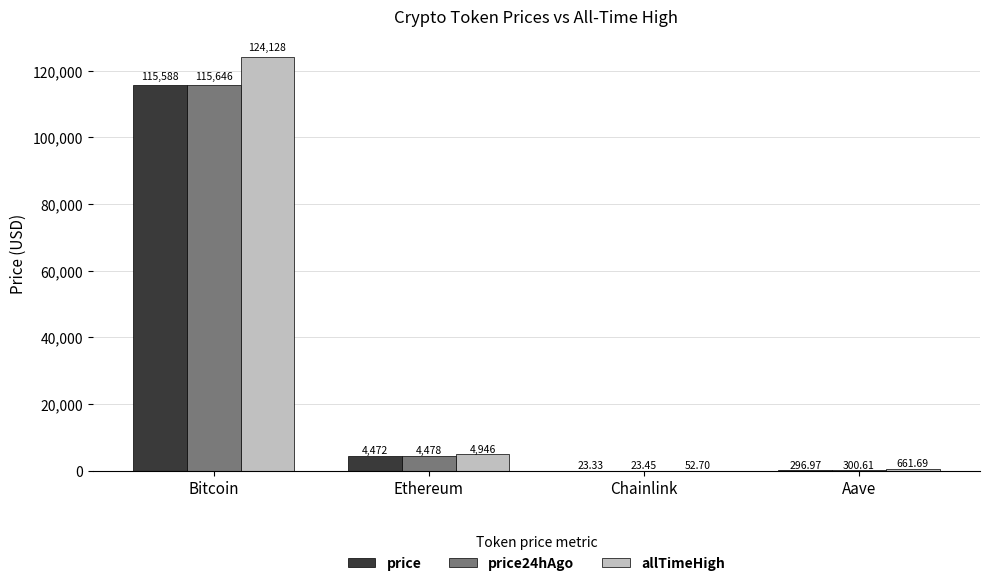

Which series changed the most between Bitcoin and Aave?

allTimeHigh